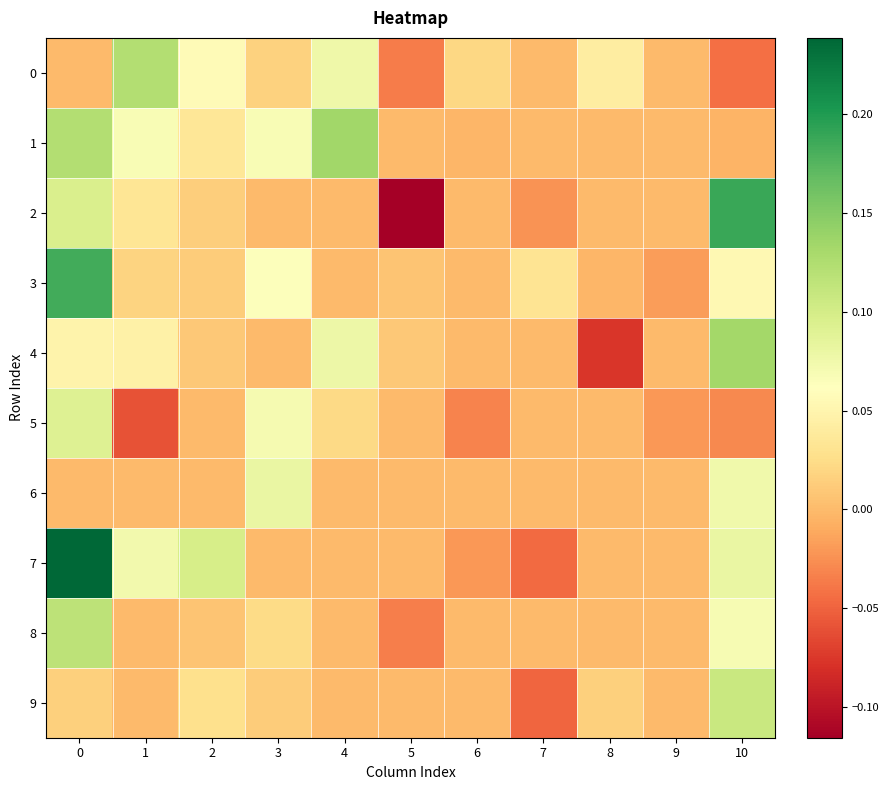

Reading left to right, what are all the values shown in this chart?

0: 0=0.0	1=0.1	2=0.1	3=0.0	4=0.1	5=-0.0	6=0.0	7=0.0	8=0.0	9=0.0	10=-0.0
1: 0=0.1	1=0.1	2=0.0	3=0.1	4=0.1	5=0.0	6=-0.0	7=0.0	8=0.0	9=0.0	10=-0.0
2: 0=0.1	1=0.0	2=0.0	3=0.0	4=0.0	5=-0.1	6=0.0	7=-0.0	8=0.0	9=0.0	10=0.2
3: 0=0.2	1=0.0	2=0.0	3=0.1	4=0.0	5=0.0	6=0.0	7=0.0	8=-0.0	9=-0.0	10=0.1
4: 0=0.0	1=0.0	2=0.0	3=0.0	4=0.1	5=0.0	6=0.0	7=0.0	8=-0.1	9=0.0	10=0.1
5: 0=0.1	1=-0.1	2=0.0	3=0.1	4=0.0	5=0.0	6=-0.0	7=0.0	8=0.0	9=-0.0	10=-0.0
6: 0=0.0	1=0.0	2=0.0	3=0.1	4=0.0	5=0.0	6=0.0	7=0.0	8=0.0	9=0.0	10=0.1
7: 0=0.2	1=0.1	2=0.1	3=0.0	4=0.0	5=0.0	6=-0.0	7=-0.0	8=0.0	9=0.0	10=0.1
8: 0=0.1	1=0.0	2=0.0	3=0.0	4=0.0	5=-0.0	6=0.0	7=0.0	8=0.0	9=0.0	10=0.1
9: 0=0.0	1=0.0	2=0.0	3=0.0	4=0.0	5=0.0	6=0.0	7=-0.0	8=0.0	9=0.0	10=0.1